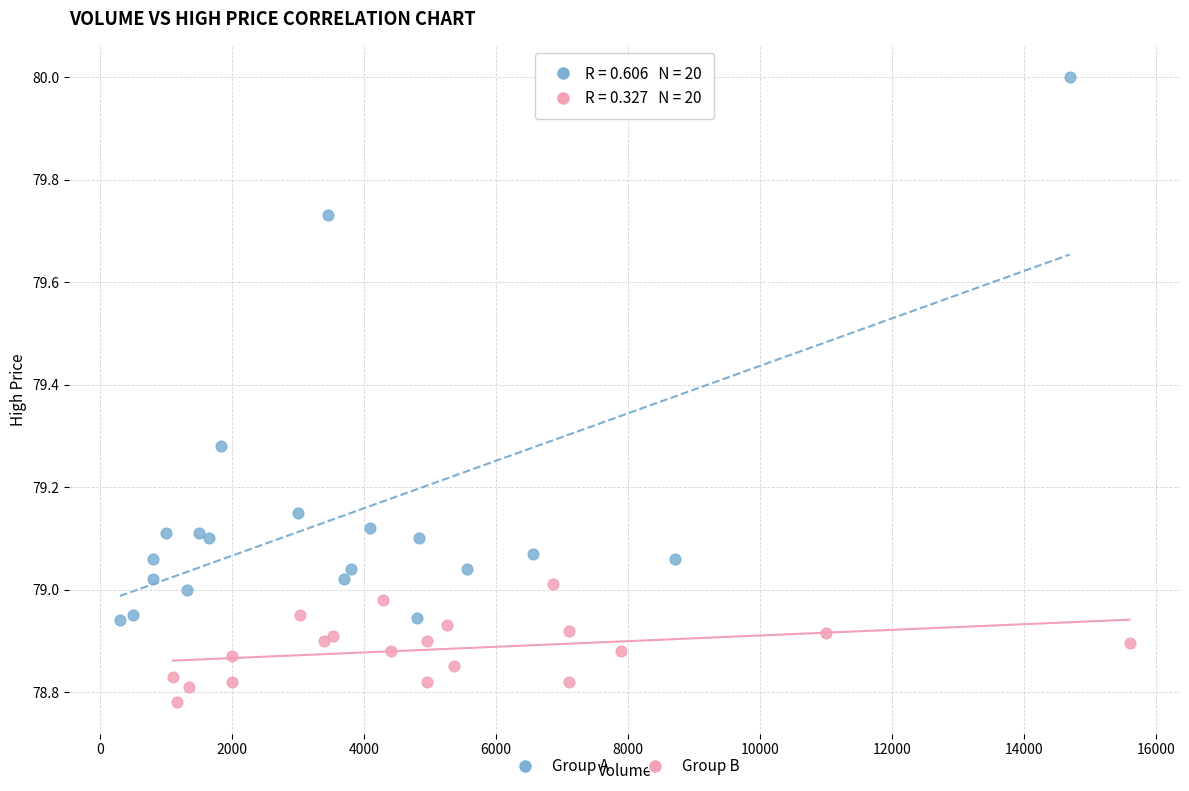

Which series contains the highest Y value?

Group A